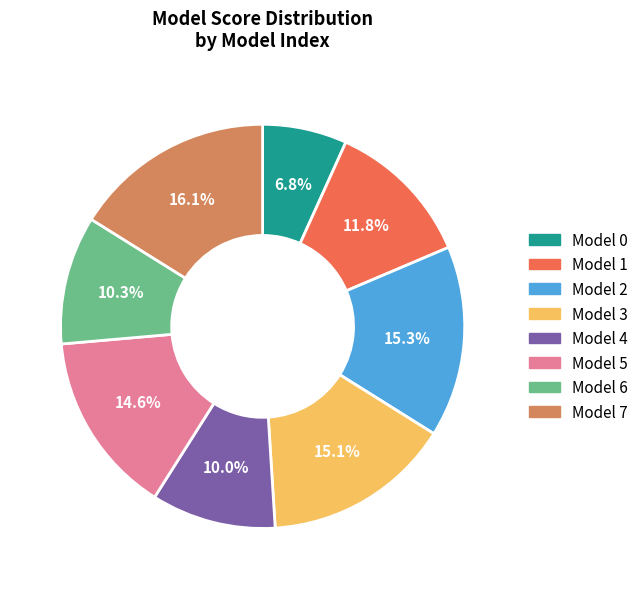

Is the sum of Model 3 and Model 0 greater than half?

No